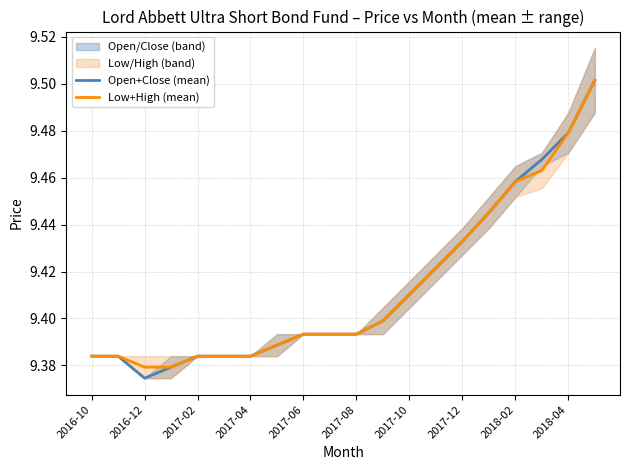

How many lines are shown in the chart?

2